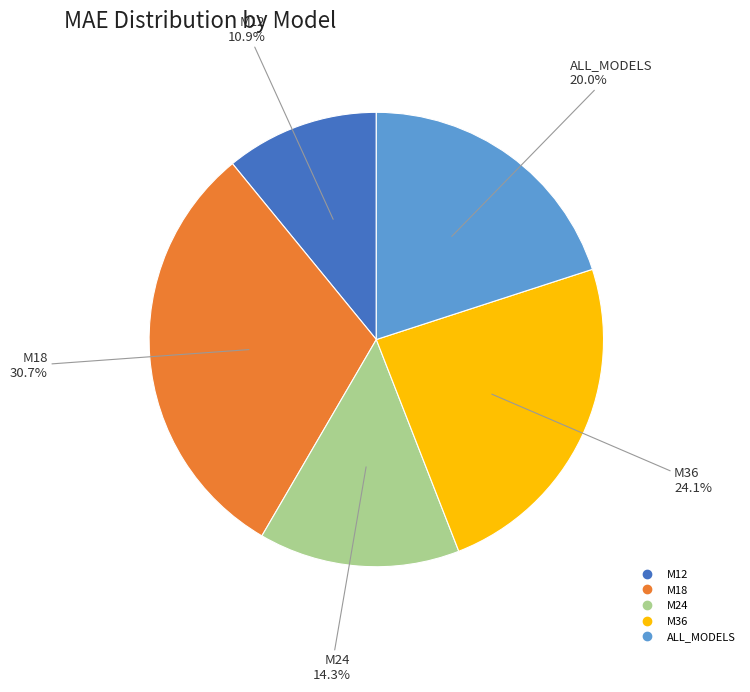

What percentage is the M18 slice, to the nearest percent?

31%